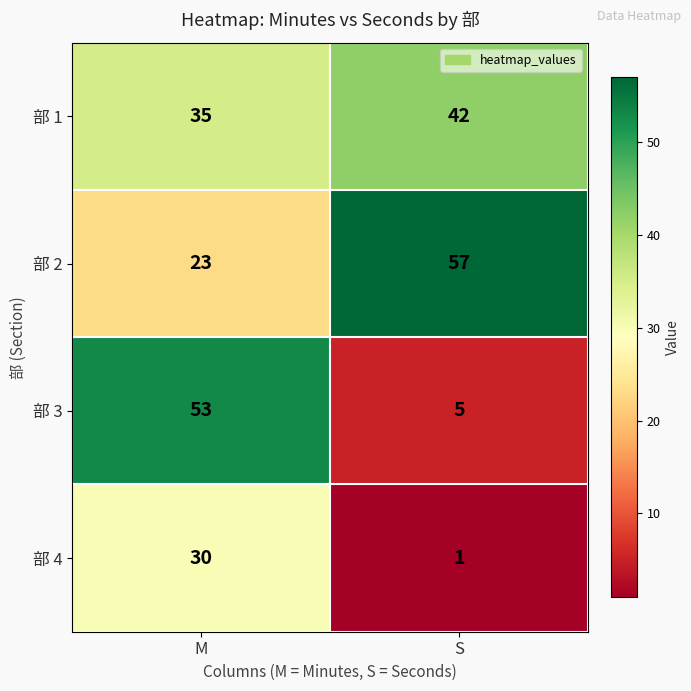

Between M and S, which series saw the biggest shift?

部 3